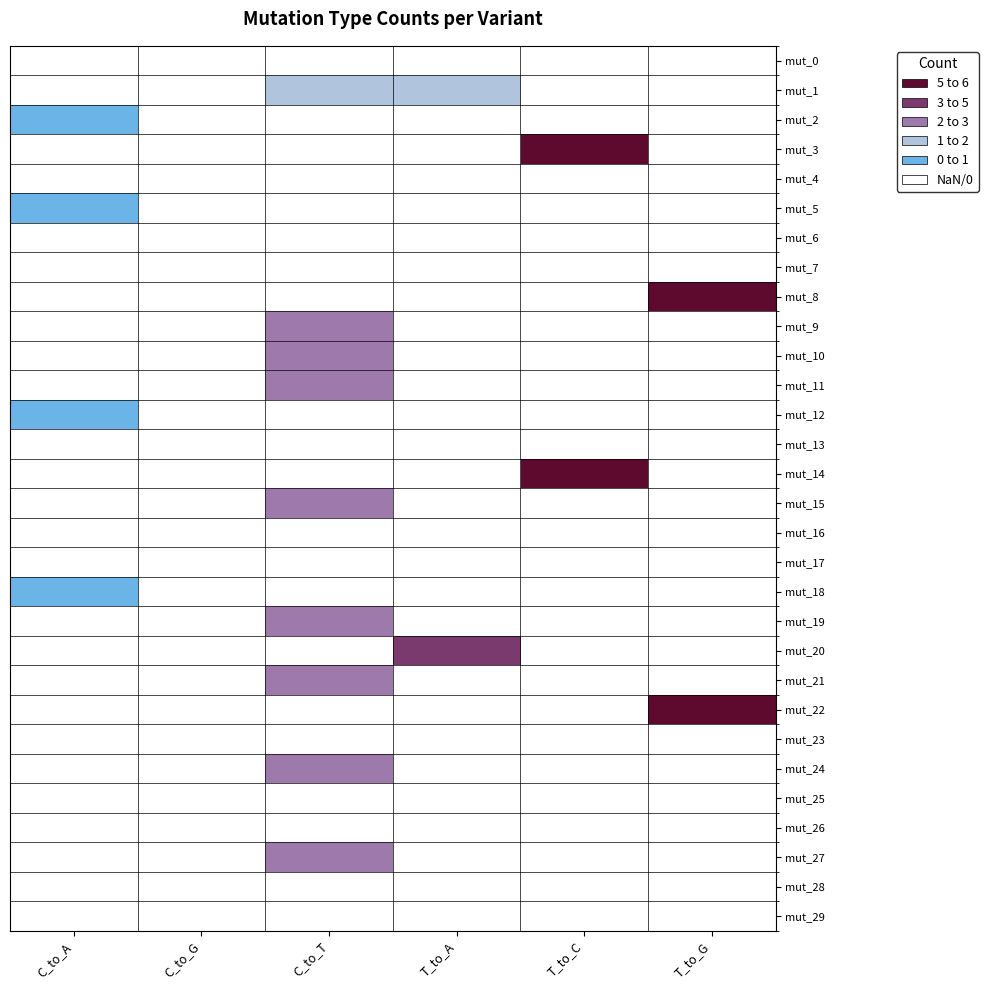

What is the total value across all series at C_to_T?

26